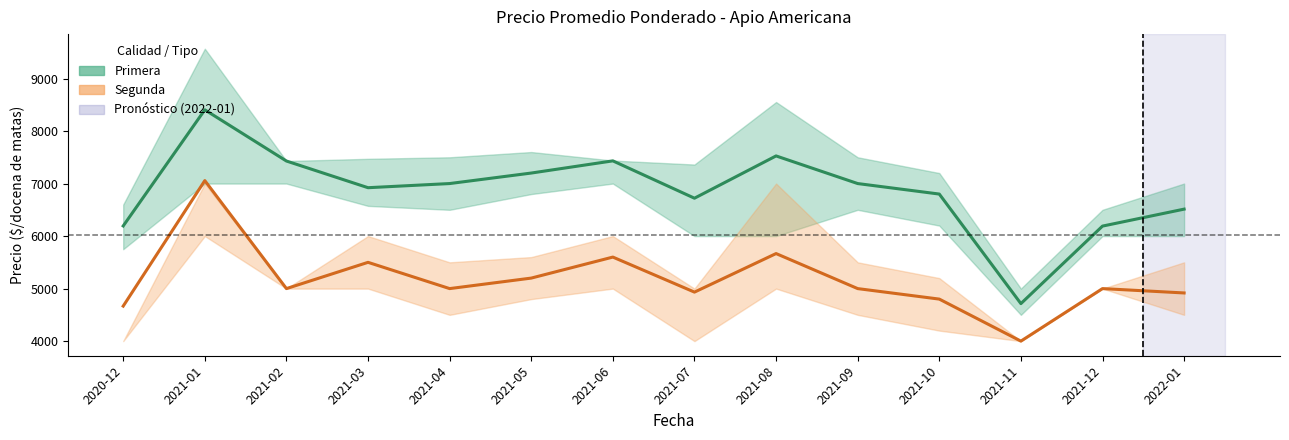

True or false: Segunda (media) has a value of 3117 at 2021-03.

False